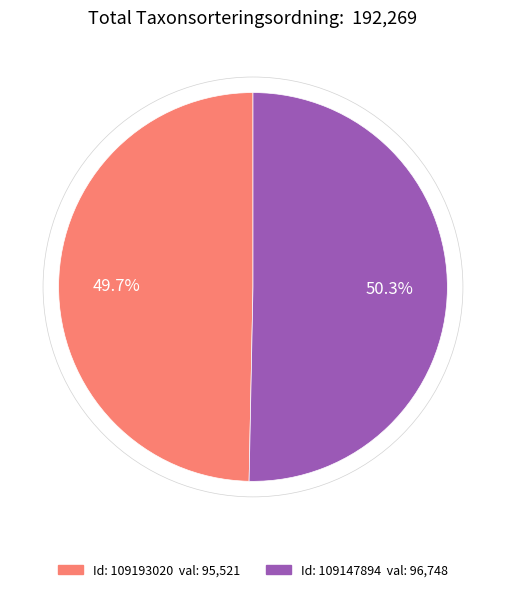

Is there any slice that represents more than half of the pie?

Yes